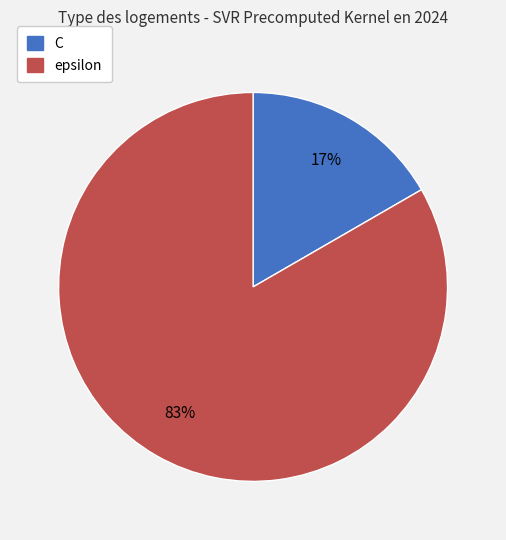

Is it true that C is 17% of the pie?

True